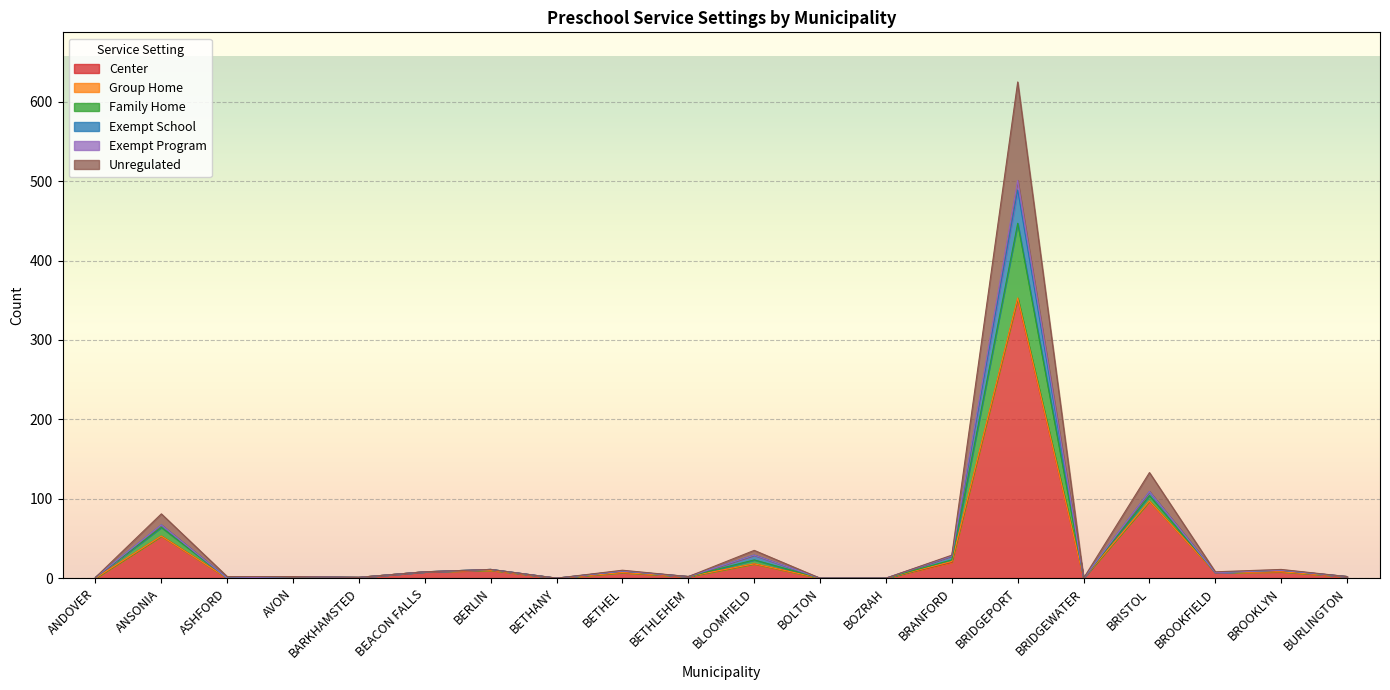

Where is Center nearest to the value 176?

BRISTOL